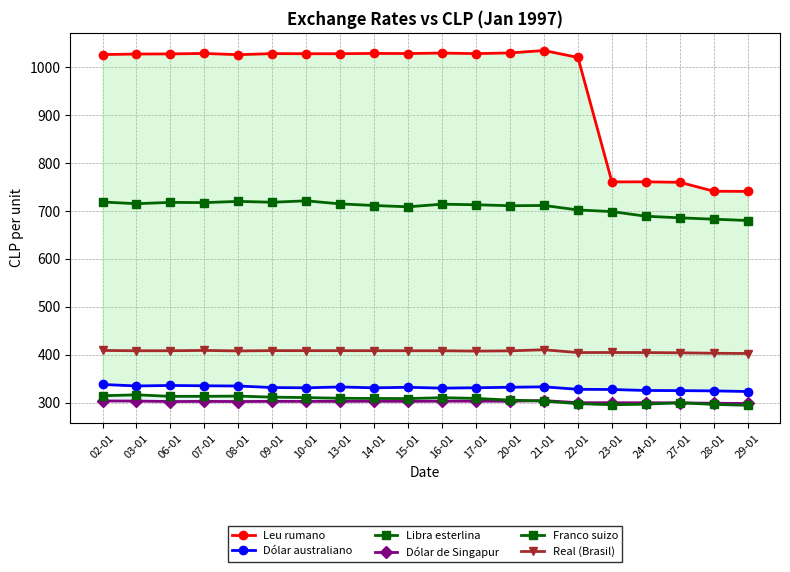

What are all the series names shown in the legend?

Leu rumano, Dólar australiano, Libra esterlina, Dólar de Singapur, Franco suizo, Real (Brasil)